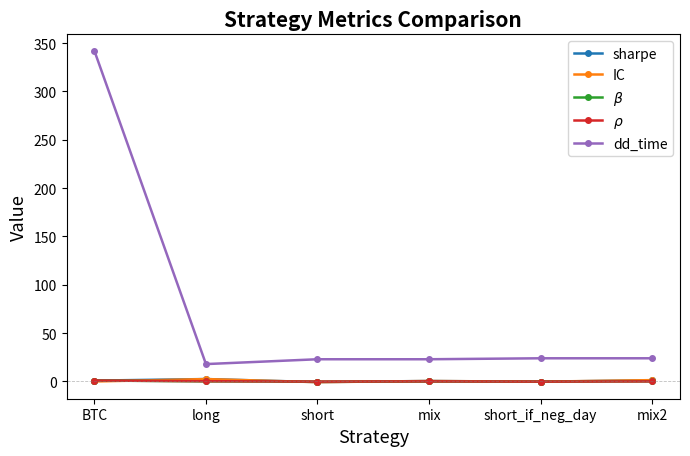

True or false: sharpe has more than 2 points higher than both neighbors.

False